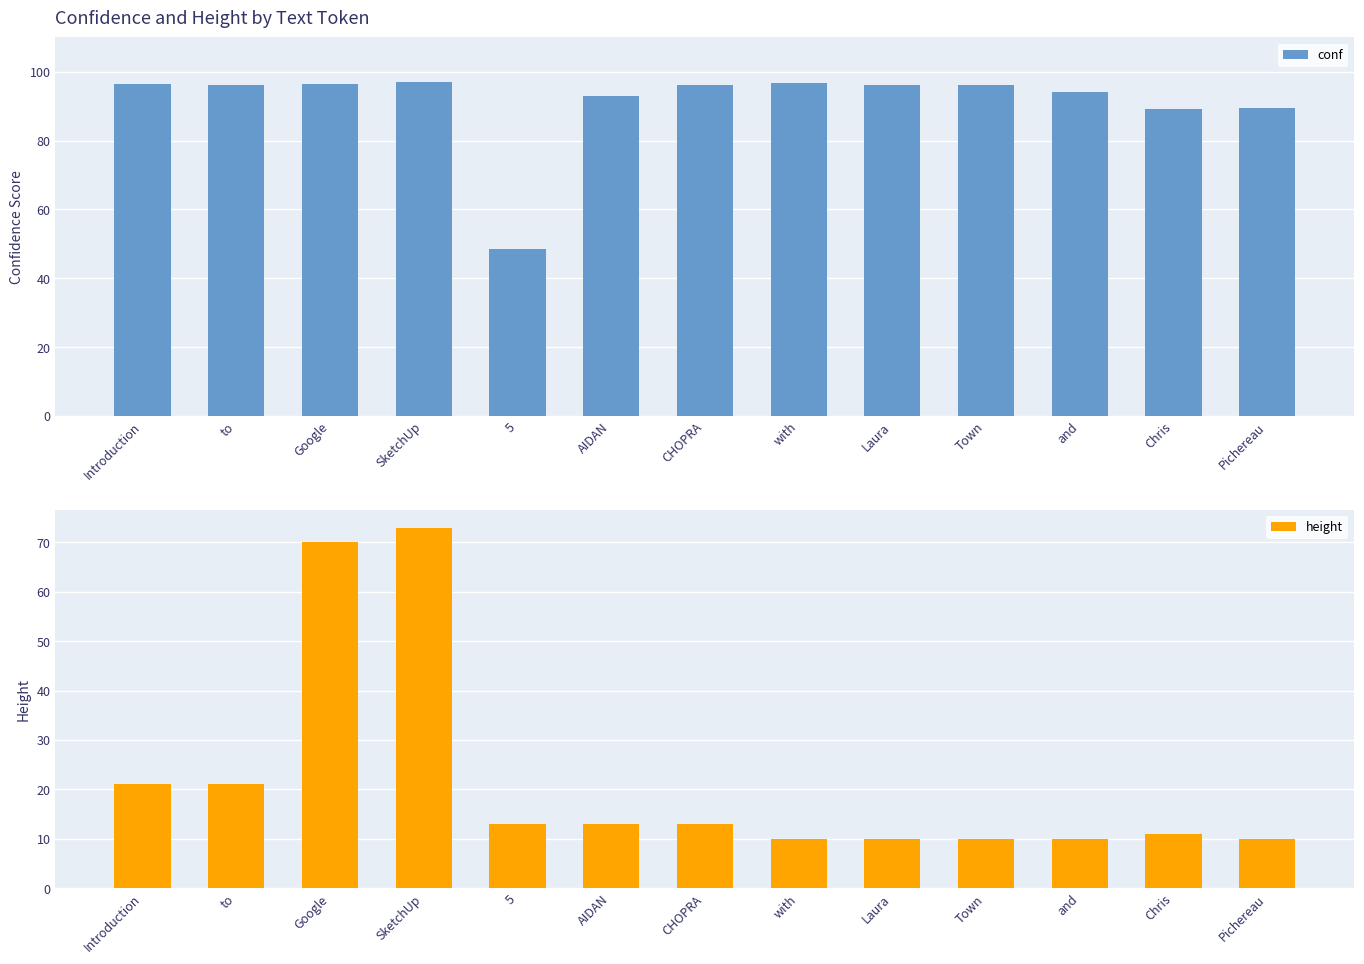

Count the number of data series in this chart.

2